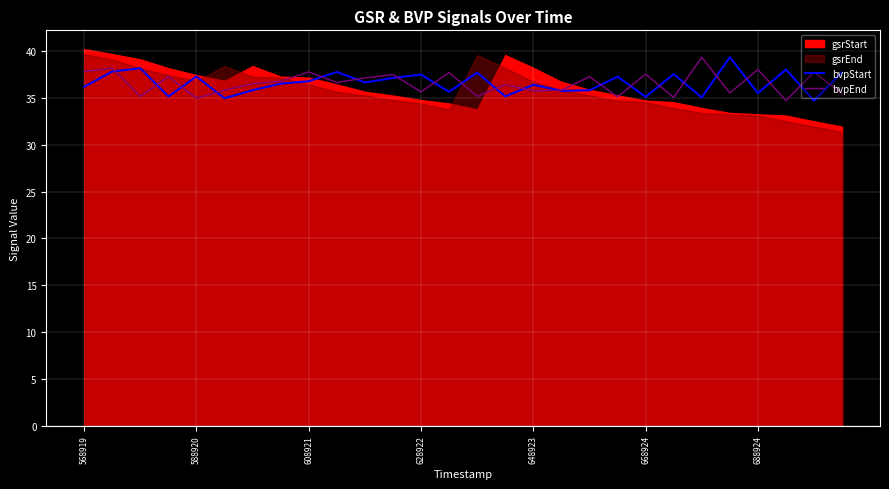

The bvpStart series shows 14.6 at 608921. True or false?

False